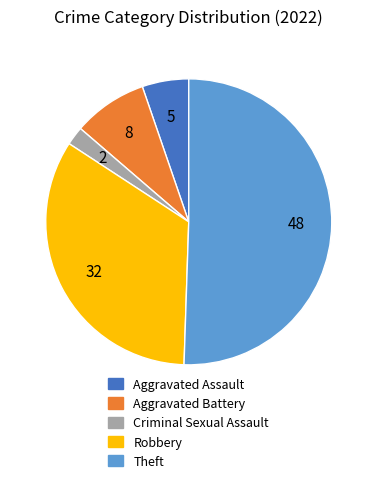

Between Aggravated Assault and Aggravated Battery, which is larger?

Aggravated Battery